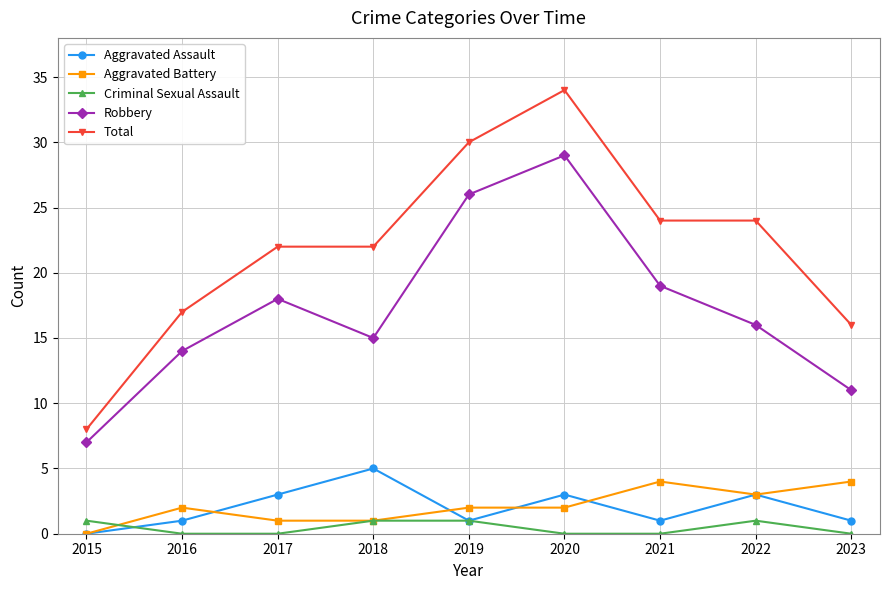

What is the sum of the Robbery values at 2019 and 2023?

37